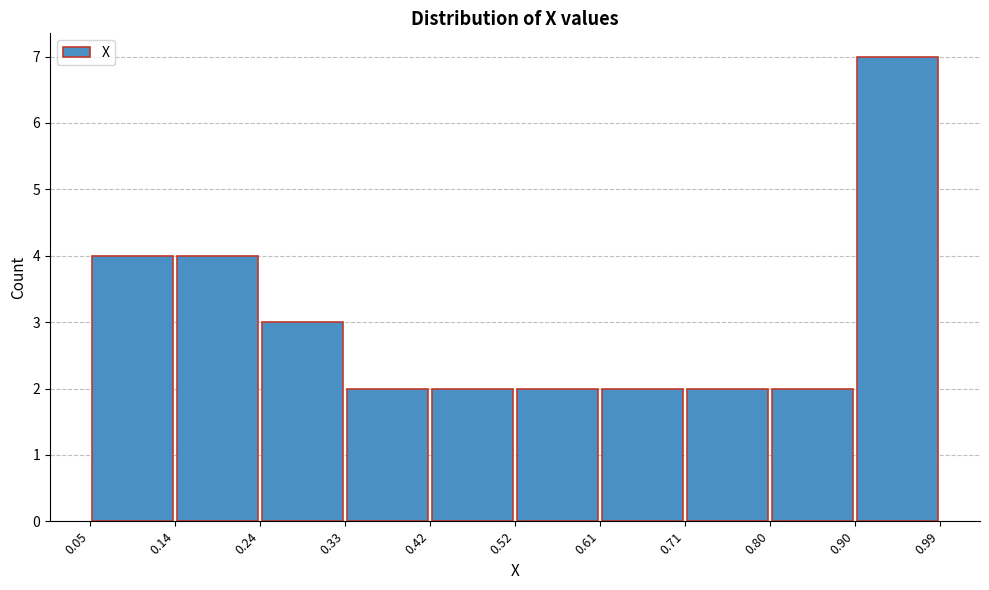

Reading left to right, list every bar in this chart as the range it spans on the x-axis followed by its height. The values are not printed on the chart, so give them approximately, as read against the axis.

0.05 to 0.14: 4
0.14 to 0.24: 4
0.24 to 0.33: 3
0.33 to 0.42: 2
0.42 to 0.52: 2
0.52 to 0.61: 2
0.61 to 0.71: 2
0.71 to 0.80: 2
0.80 to 0.90: 2
0.90 to 0.99: 7